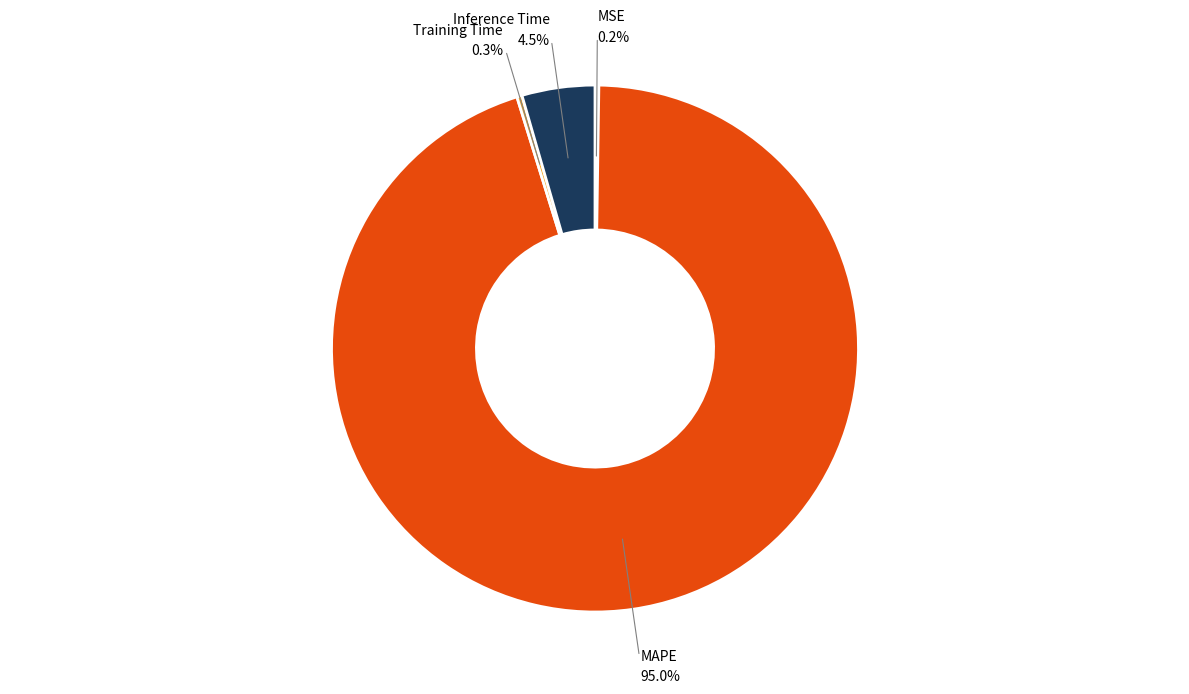

Is there any slice that represents more than half of the pie?

Yes